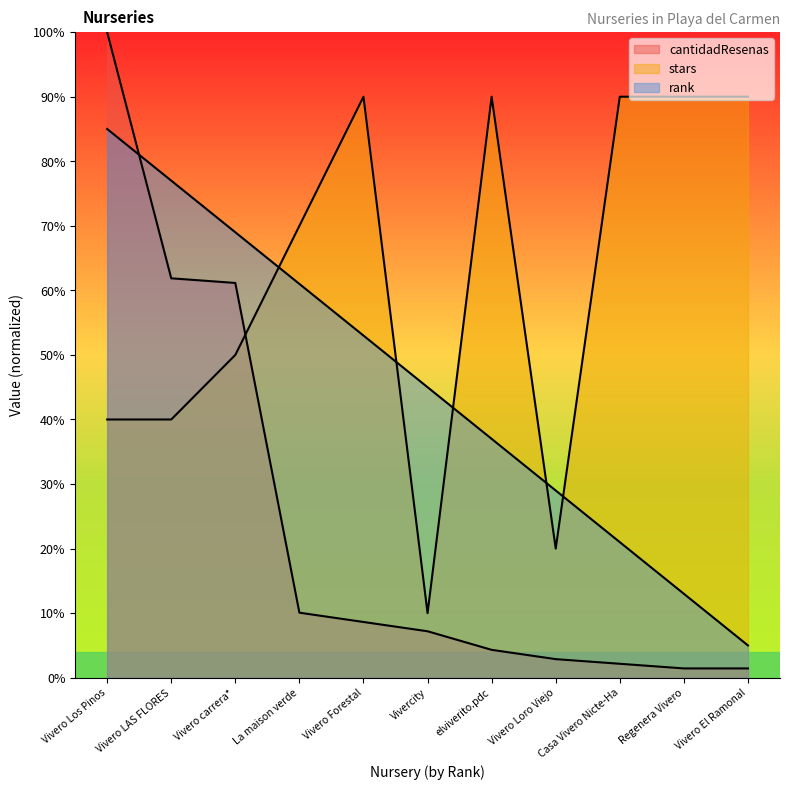

Which has a higher value, Vivero LAS FLORES or Vivercity?

Vivero LAS FLORES